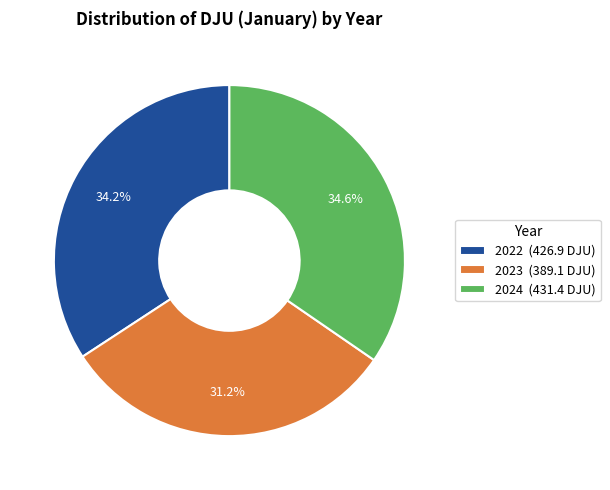

To the nearest percent, what percentage of the pie is 2023?

31%